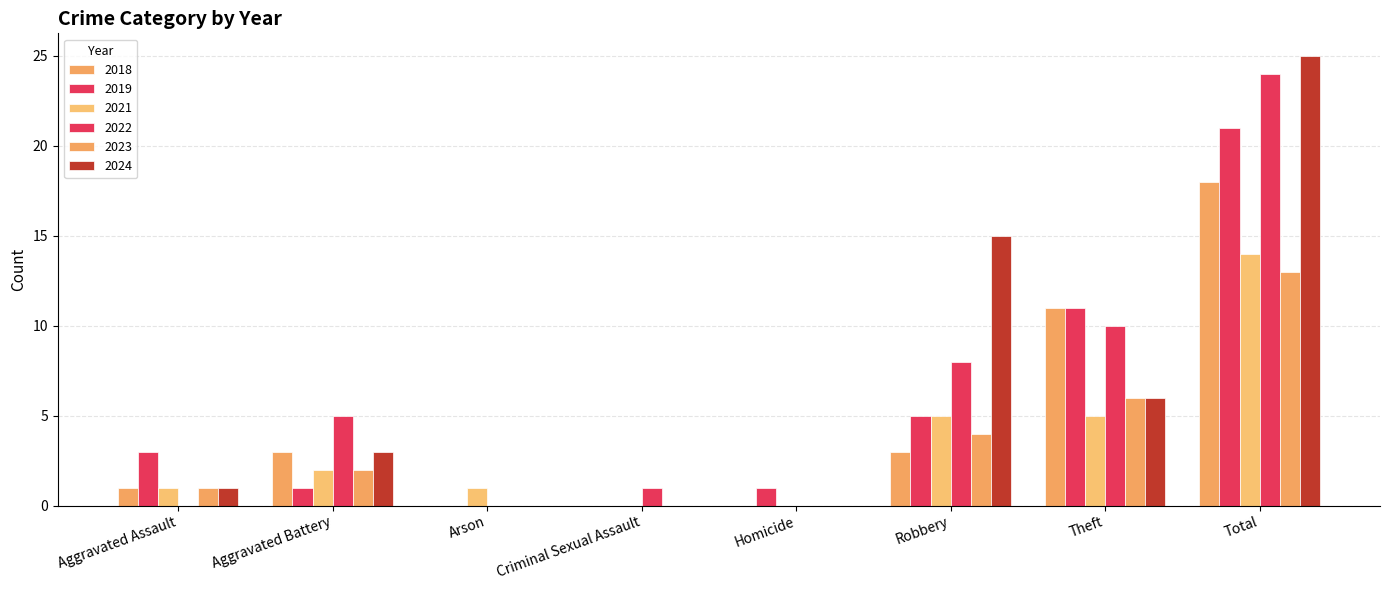

What is the value of the 2019 bar at the 2nd from the left?

1